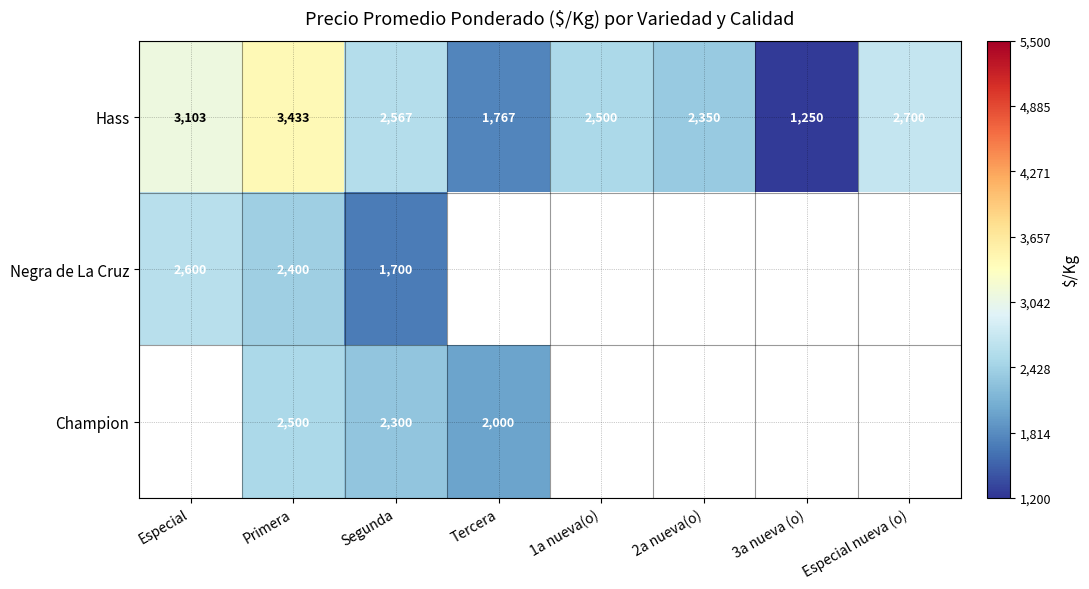

Rank the categories by Hass value from highest to lowest.

Primera, Especial, Especial nueva (o), Segunda, 1a nueva(o), 2a nueva(o), Tercera, 3a nueva (o)